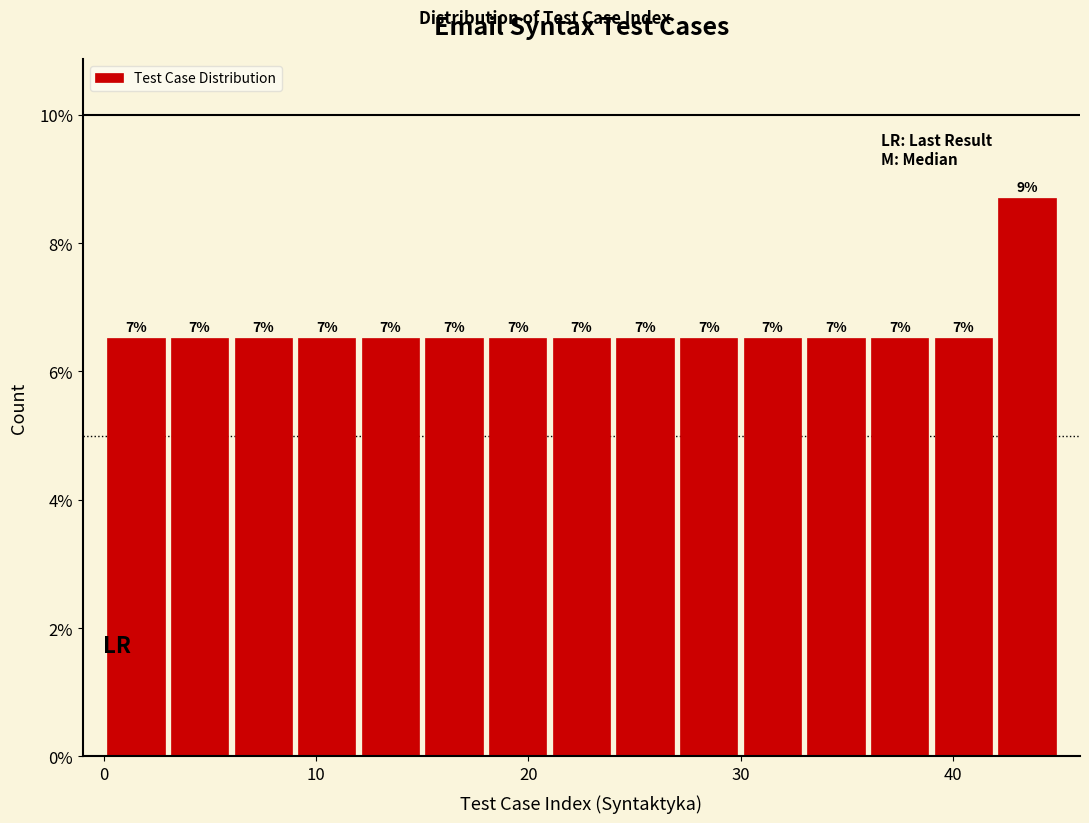

Read against the x-axis, roughly where is the centre of the tallest bar?

44